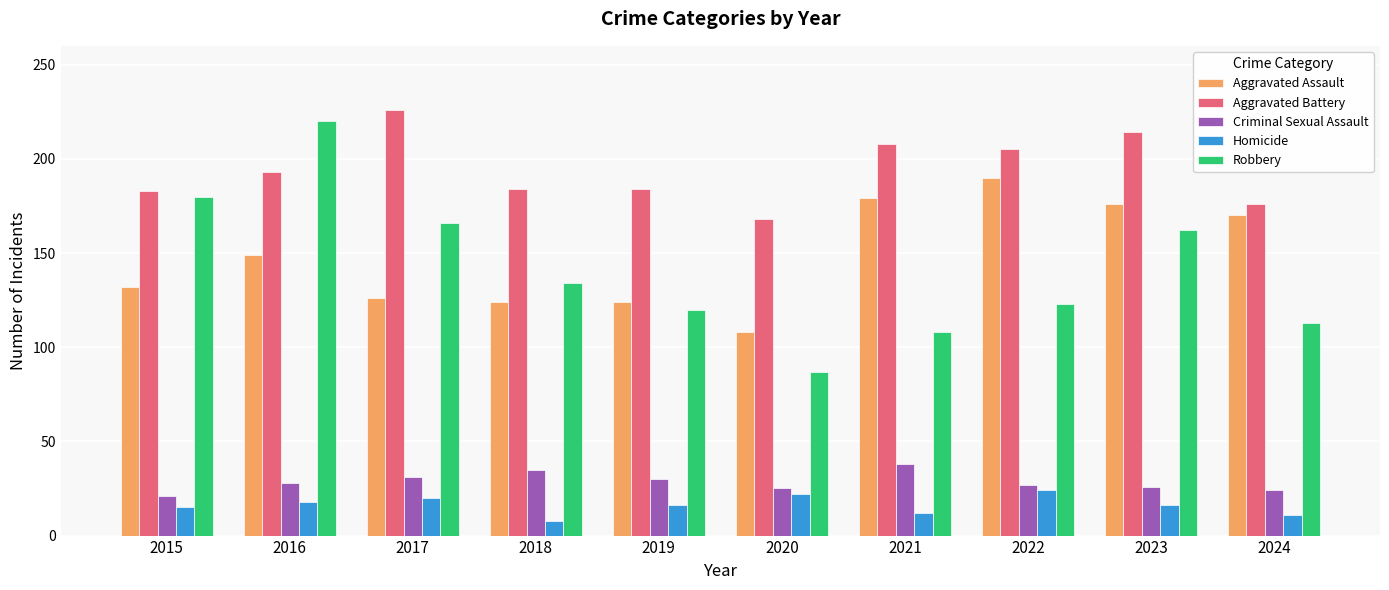

What are all the series names shown in the legend?

Aggravated Assault, Aggravated Battery, Criminal Sexual Assault, Homicide, Robbery